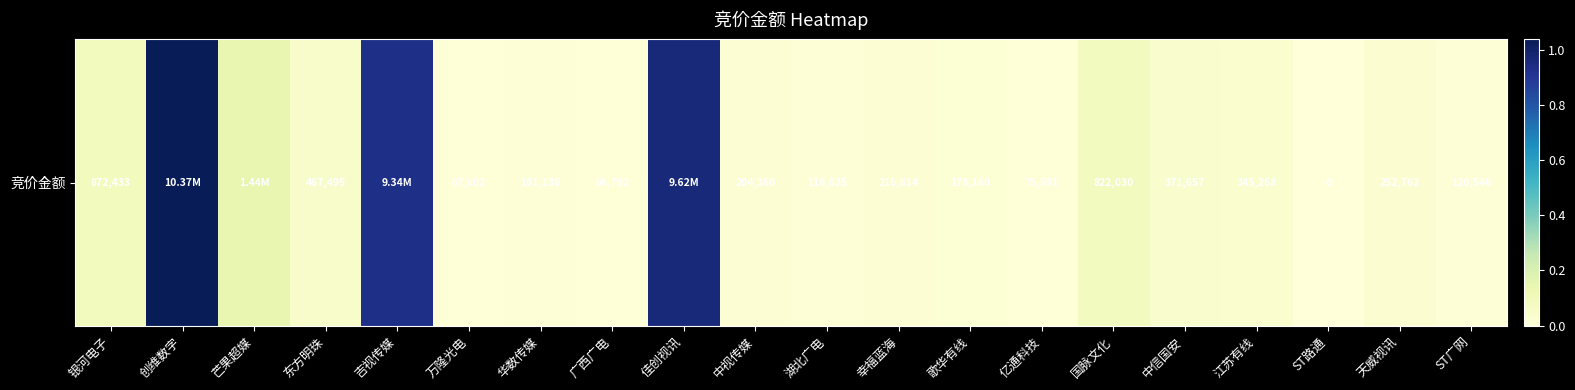

What is the change in value from 东方明珠 to 歌华有线?

-289335